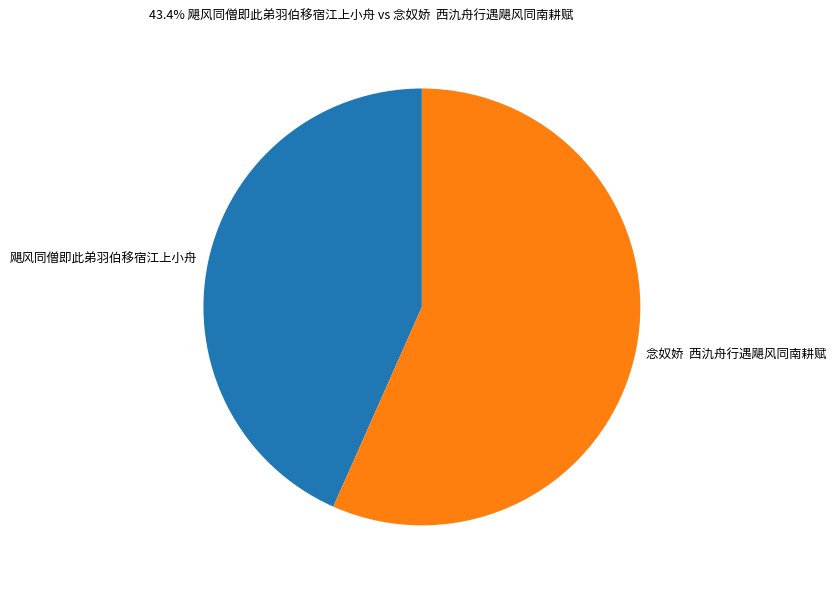

How many slices are in this pie chart?

2